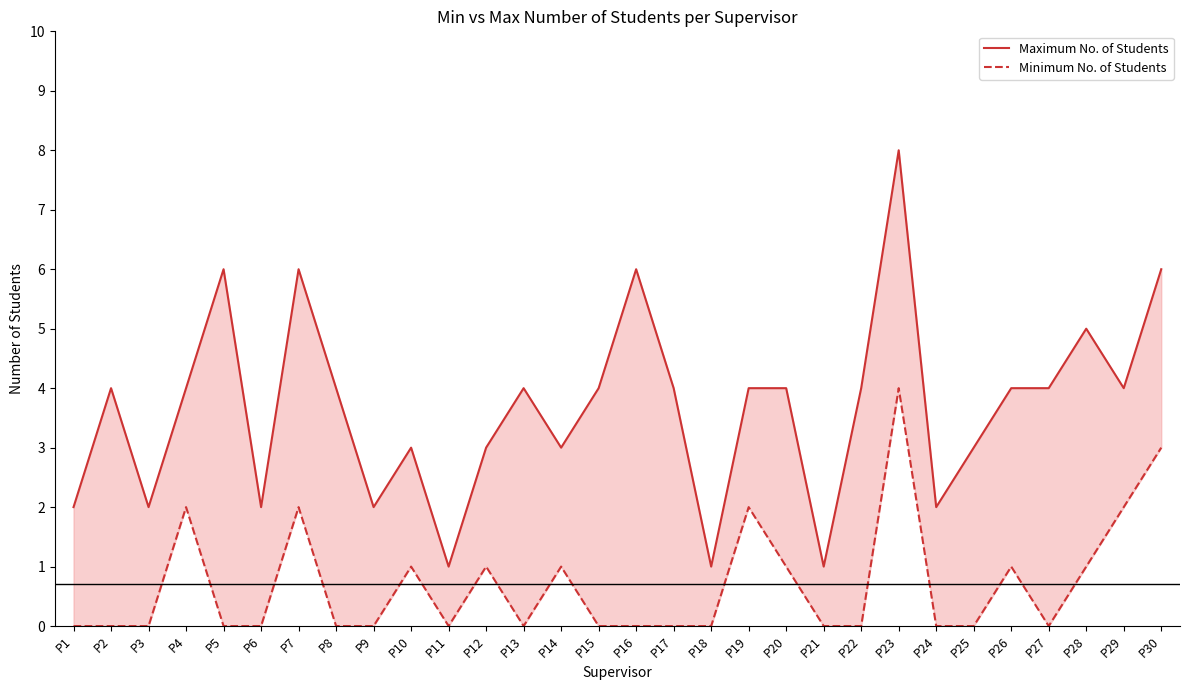

True or false: Maximum No. of Students and Minimum No. of Students intersect in this chart.

False